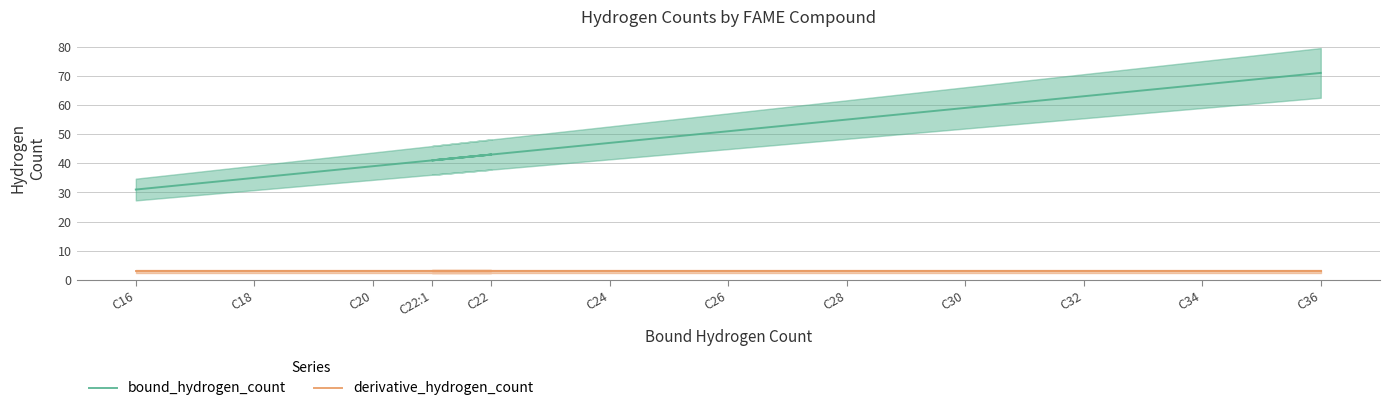

Read the derivative_hydrogen_count value at C32.

3